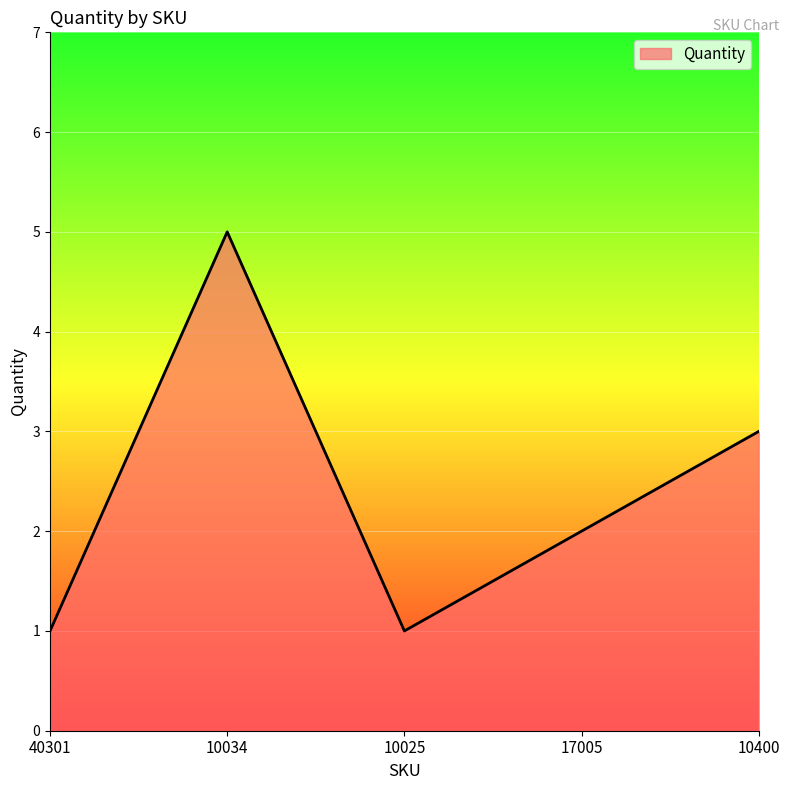

Reading left to right, list all the values displayed in this chart.

1	5	1	2	3